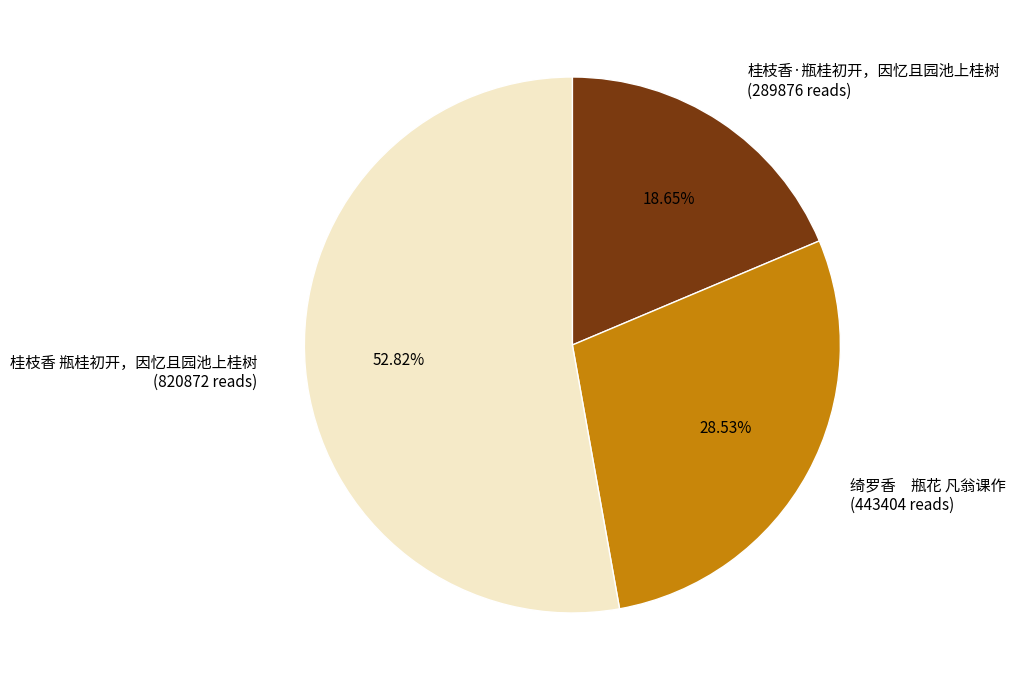

How many slices are in this pie chart?

3